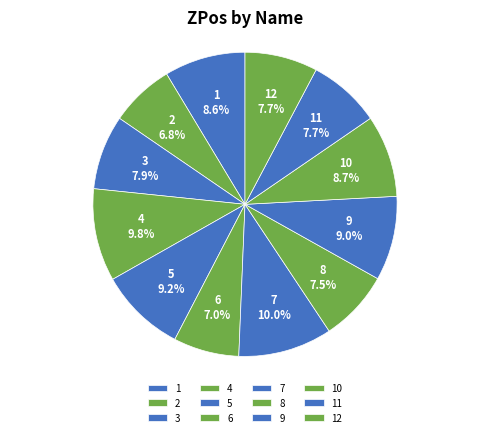

How many slices are in this pie chart?

12